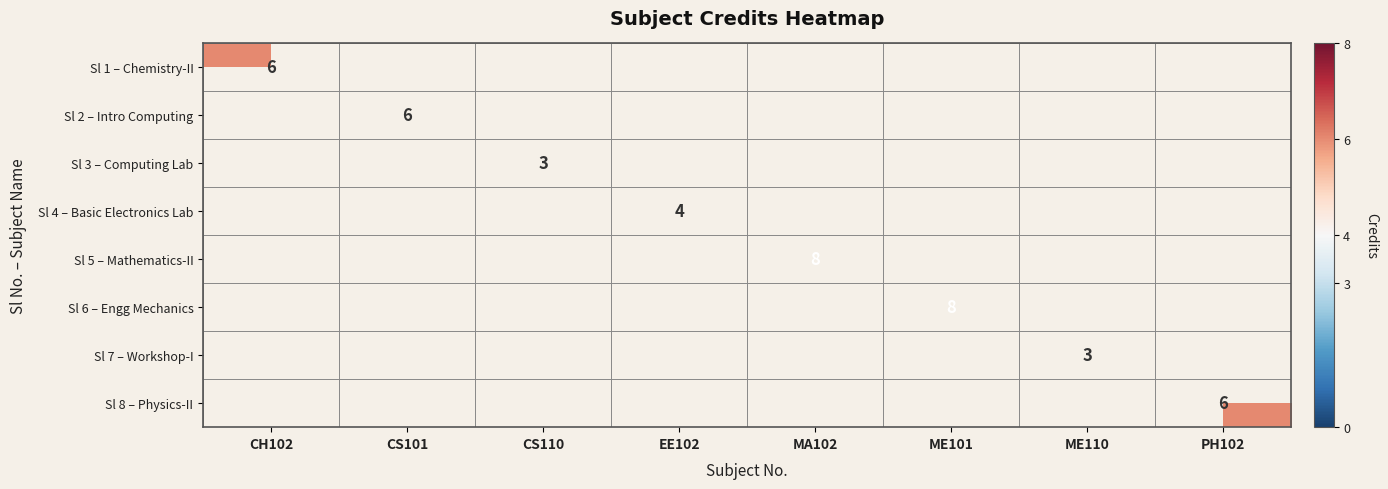

Which label corresponds to the smallest value in the chart?

CS110